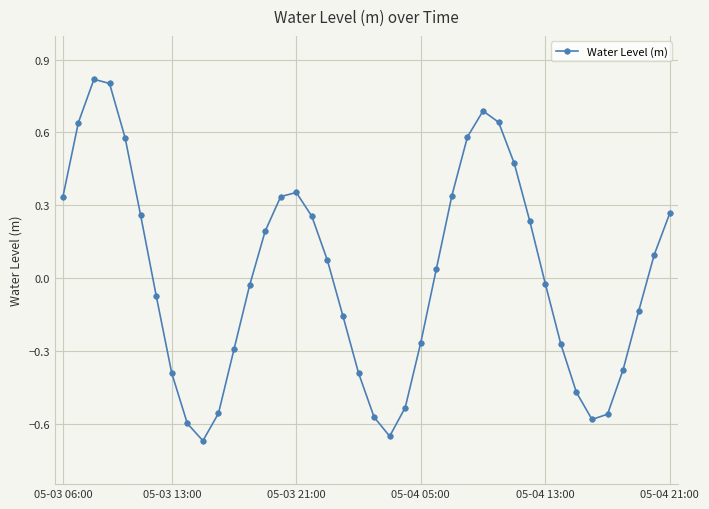

What is the difference between the maximum and minimum values?

1.5